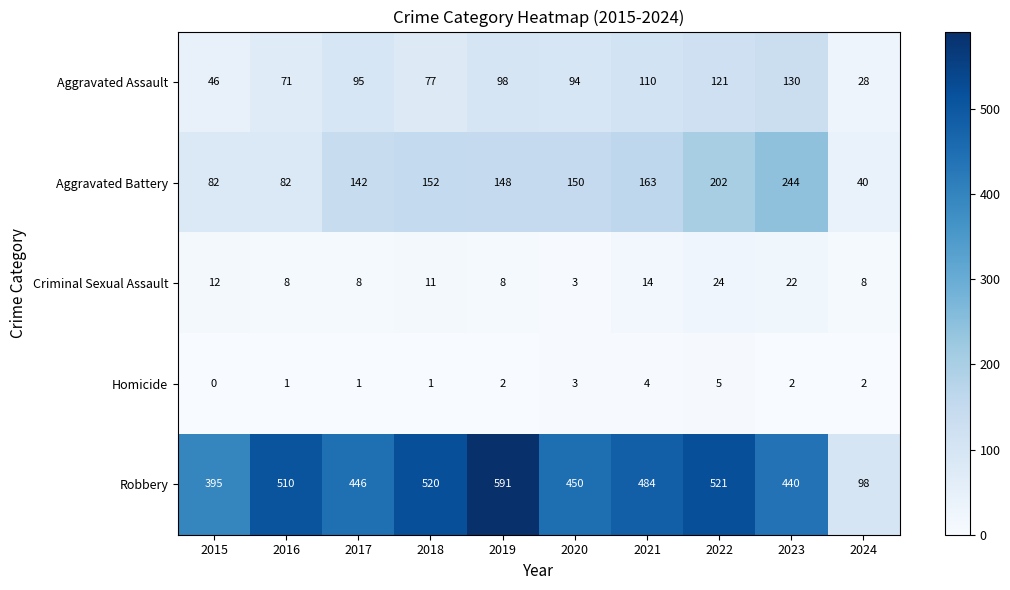

Where is Aggravated Battery nearest to the value 142?

2017